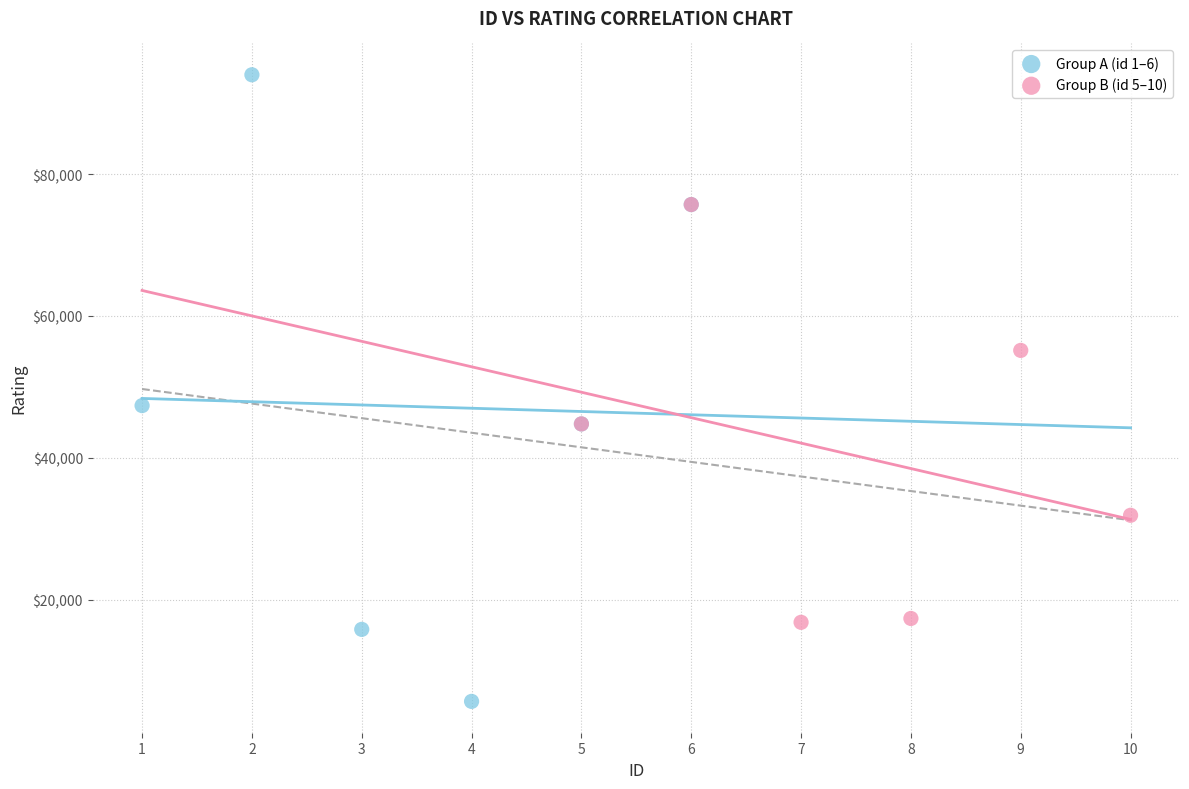

Which series contains the highest Y value?

Group A (id 1–6)